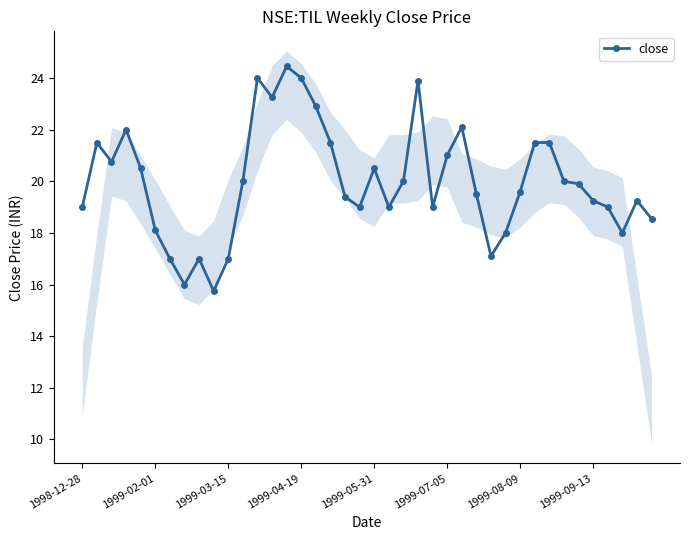

What is the maximum value for close?

24.5